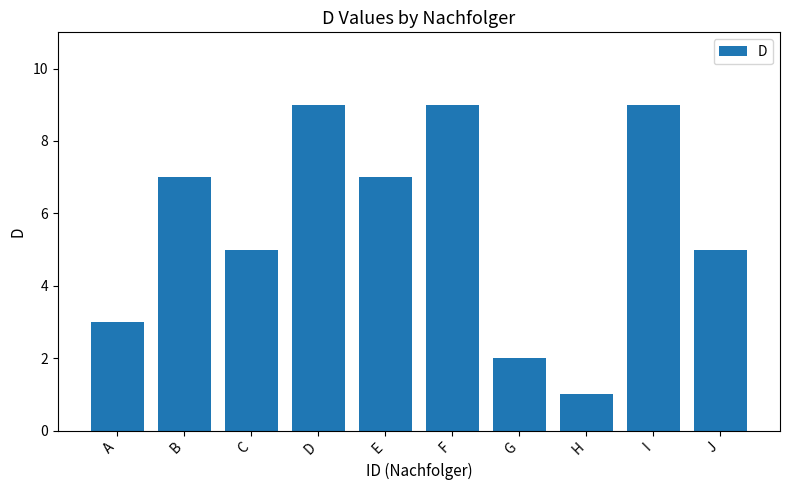

What is the sum of the values at J and A?

8